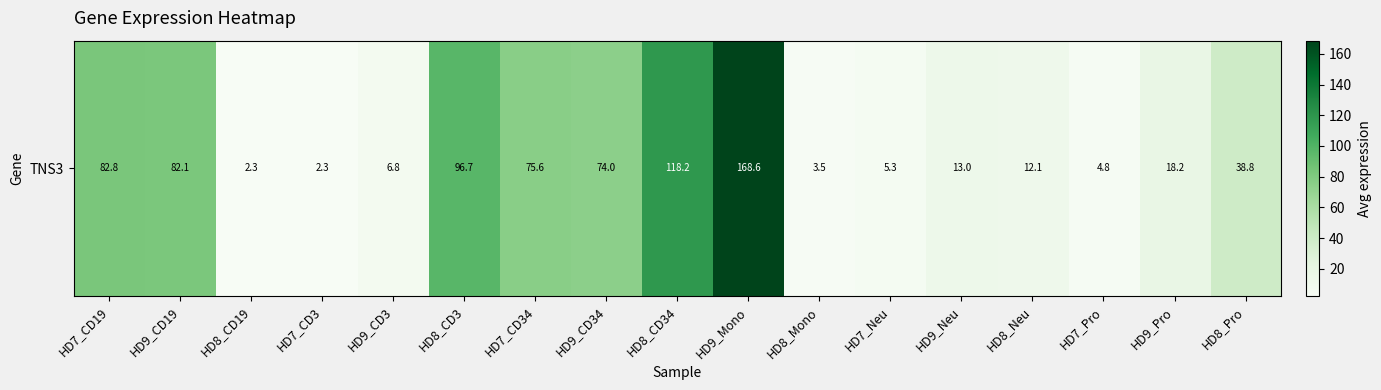

Is it true that the value at HD7_CD19 is 82.8?

True